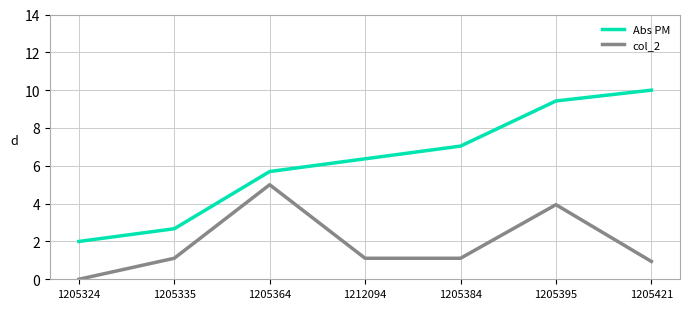

The value of col_2 at 1205324 is 3.4. True or false?

False